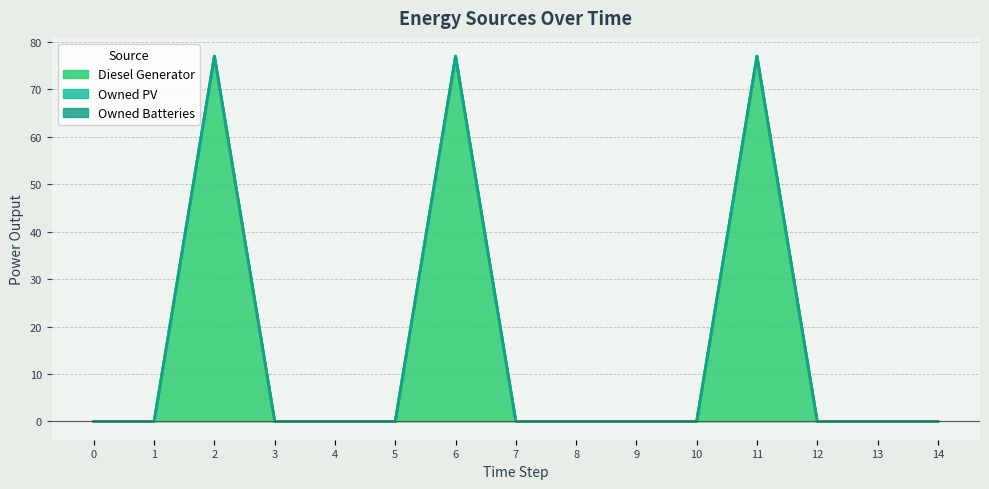

Where is the first local maximum for Diesel Generator?

2